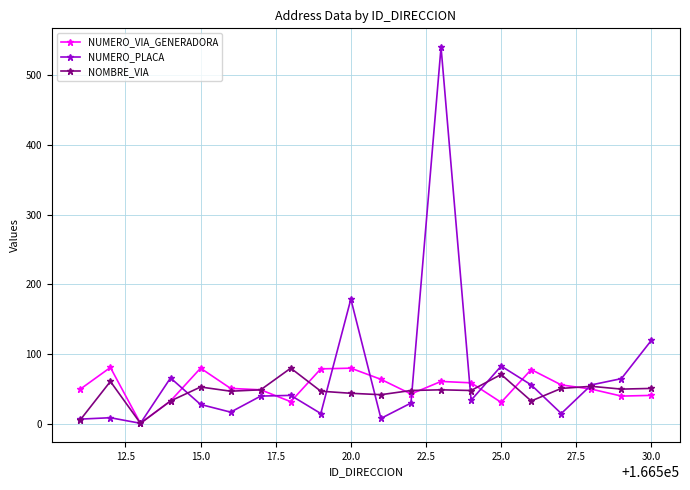

What is the difference between the second highest and second lowest values in the NUMERO_PLACA series?

172